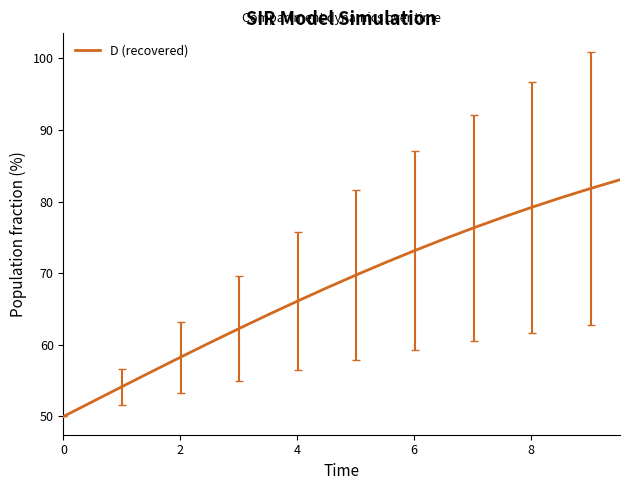

What is the difference between the maximum and minimum values?

33.0